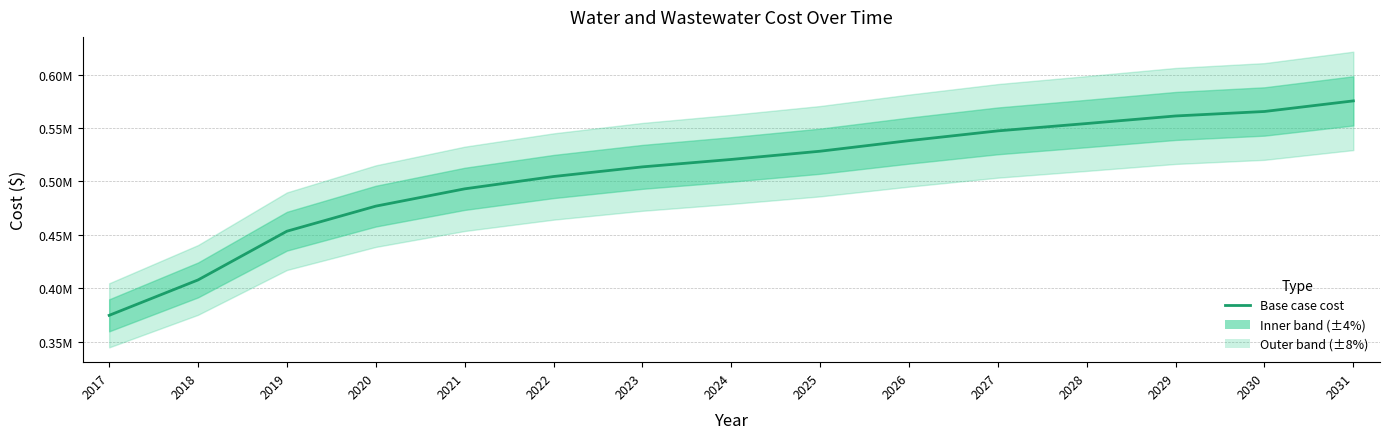

Which label corresponds to the smallest value in the chart?

2017